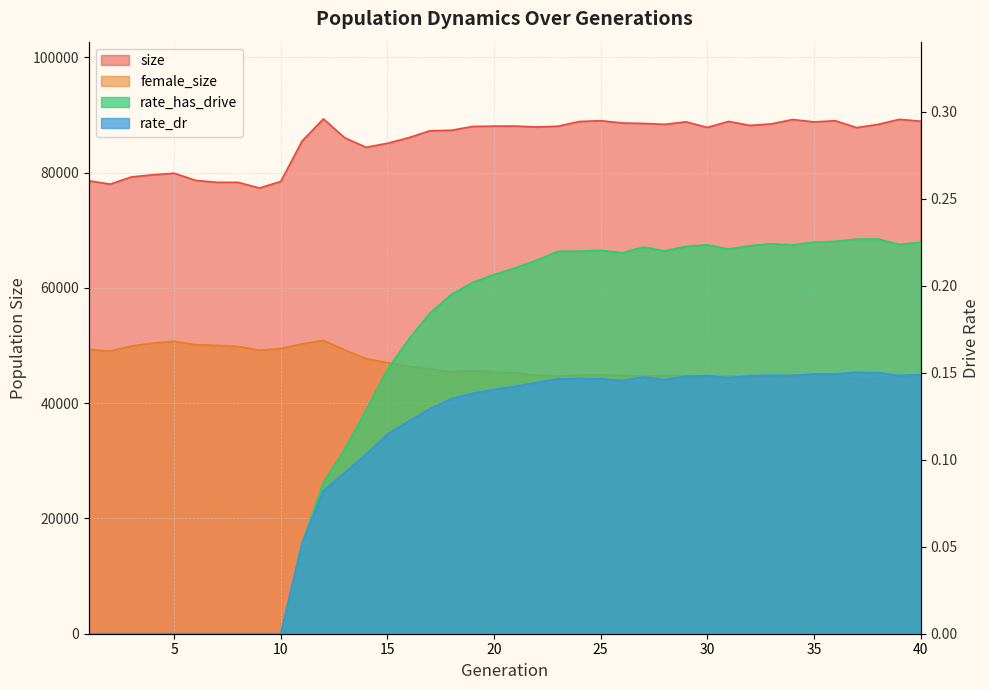

Where is rate_dr nearest to the value 0?

1